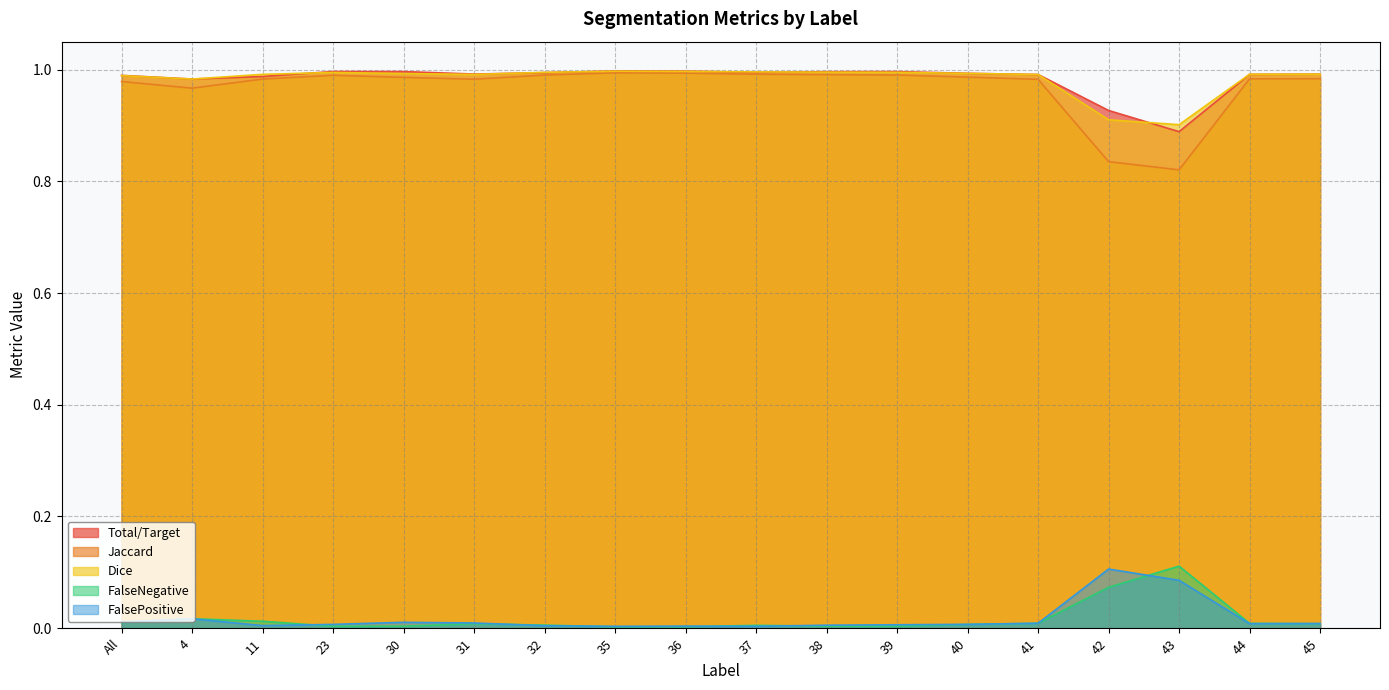

Is it true that FalsePositive equals 0.0 at 23?

True